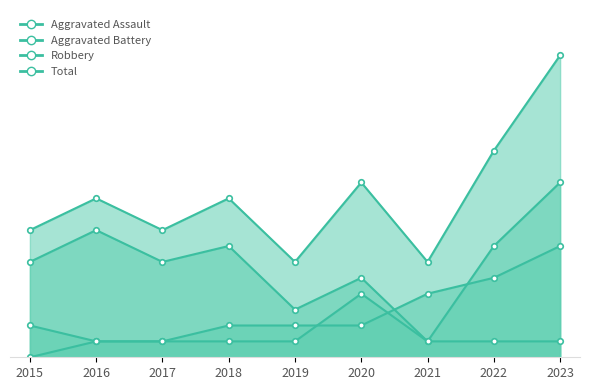

Reading left to right, transcribe all the data shown in this chart.

Aggravated Assault: 2015=0	2016=1	2017=1	2018=1	2019=1	2020=4	2021=1	2022=1	2023=1
Aggravated Battery: 2015=2	2016=1	2017=1	2018=2	2019=2	2020=2	2021=4	2022=5	2023=7
Robbery: 2015=6	2016=8	2017=6	2018=7	2019=3	2020=5	2021=1	2022=7	2023=11
Total: 2015=8	2016=10	2017=8	2018=10	2019=6	2020=11	2021=6	2022=13	2023=19